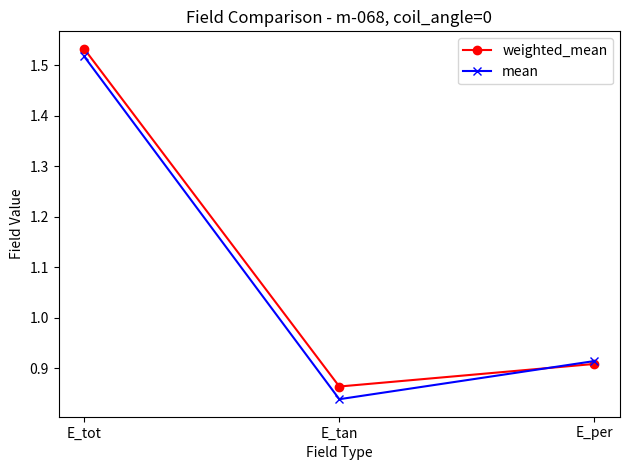

At which label does weighted_mean reach its peak?

E_tot